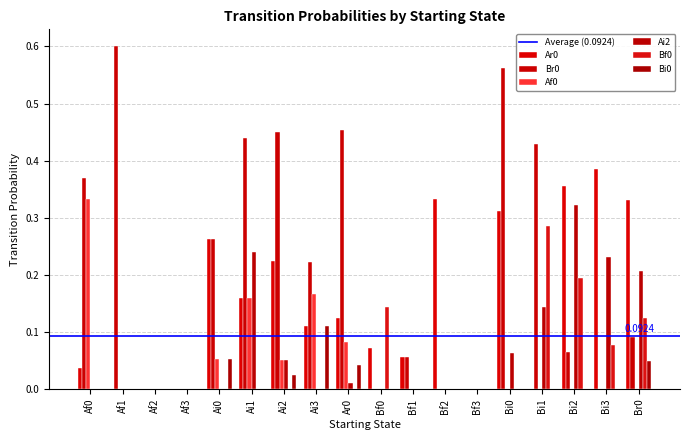

Reading left to right, what are all the values shown in this chart?

Ar0: 0.0	0.0	0.0	0.0	0.3	0.2	0.2	0.1	0.1	0.1	0.1	0.3	0.0	0.3	0.0	0.4	0.4	0.3
Br0: 0.4	0.6	0.0	0.0	0.3	0.4	0.5	0.2	0.5	0.0	0.1	0.0	0.0	0.6	0.4	0.1	0.0	0.1
Af0: 0.3	0.0	0.0	0.0	0.1	0.2	0.1	0.2	0.1	0.0	0.0	0.0	0.0	0.0	0.0	0.0	0.0	0.0
Ai2: 0.0	0.0	0.0	0.0	0.0	0.2	0.1	0.0	0.0	0.0	0.0	0.0	0.0	0.1	0.1	0.3	0.2	0.2
Bf0: 0.0	0.0	0.0	0.0	0.0	0.0	0.0	0.0	0.0	0.1	0.0	0.0	0.0	0.0	0.3	0.2	0.1	0.1
Bi0: 0.0	0.0	0.0	0.0	0.1	0.0	0.0	0.1	0.0	0.0	0.0	0.0	0.0	0.0	0.0	0.0	0.0	0.0